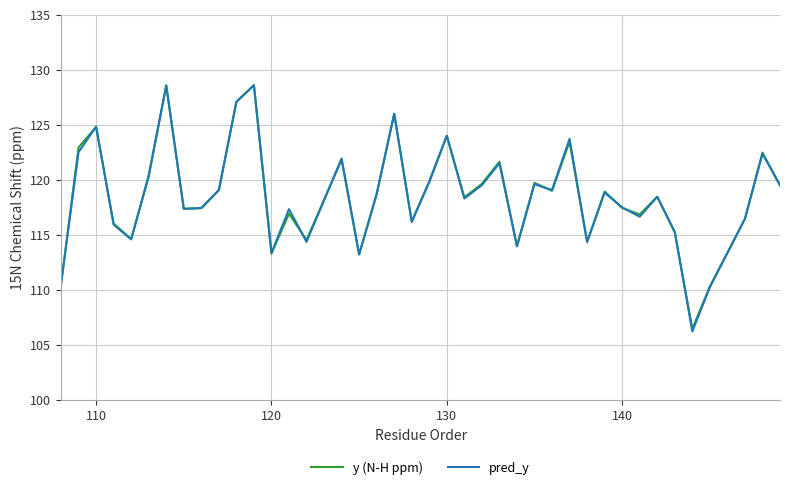

What is the sum of all y (N-H ppm) values?

4745.2